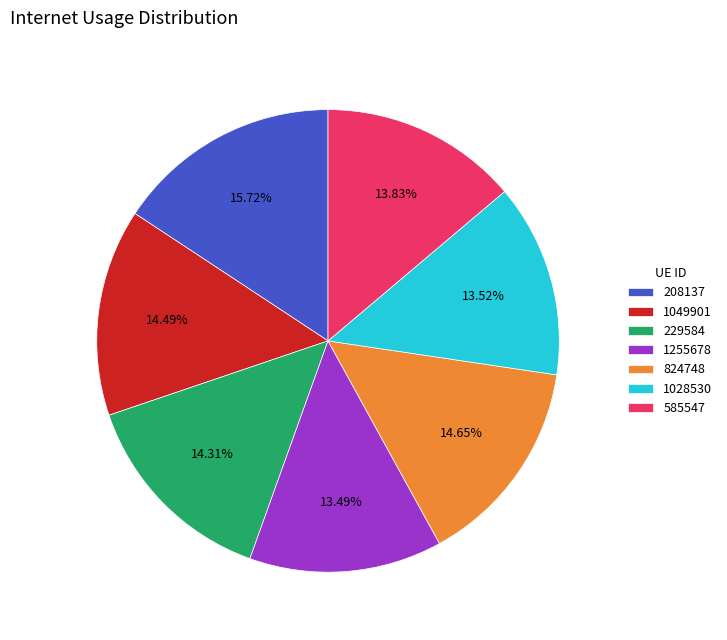

The 824748 slice represents 24% of the pie. True or false?

False